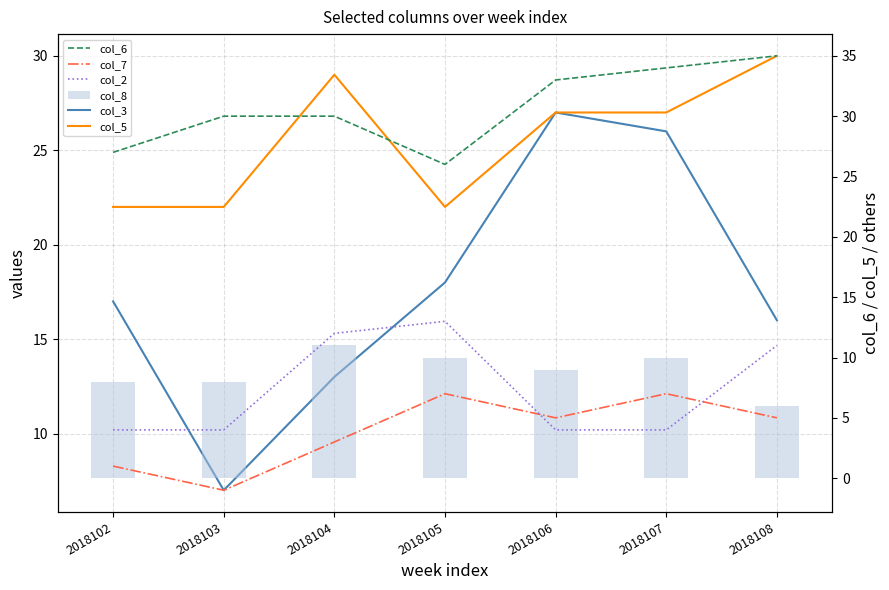

How many values in the col_3 series are below 17?

3